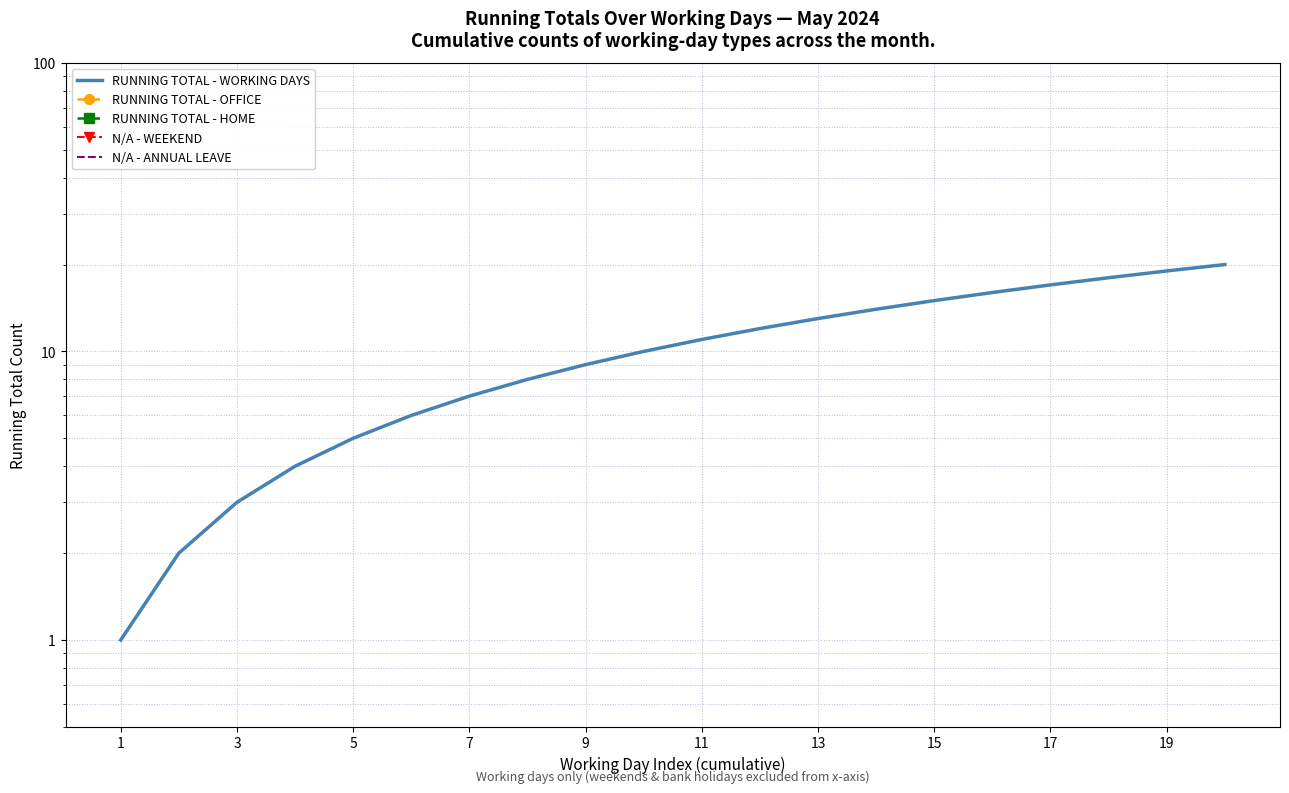

At how many categories does at least one series exceed 1?

19